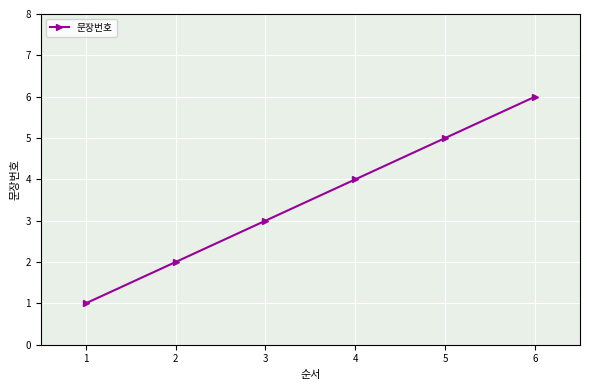

Reading left to right, transcribe all the data shown in this chart.

1	2	3	4	5	6